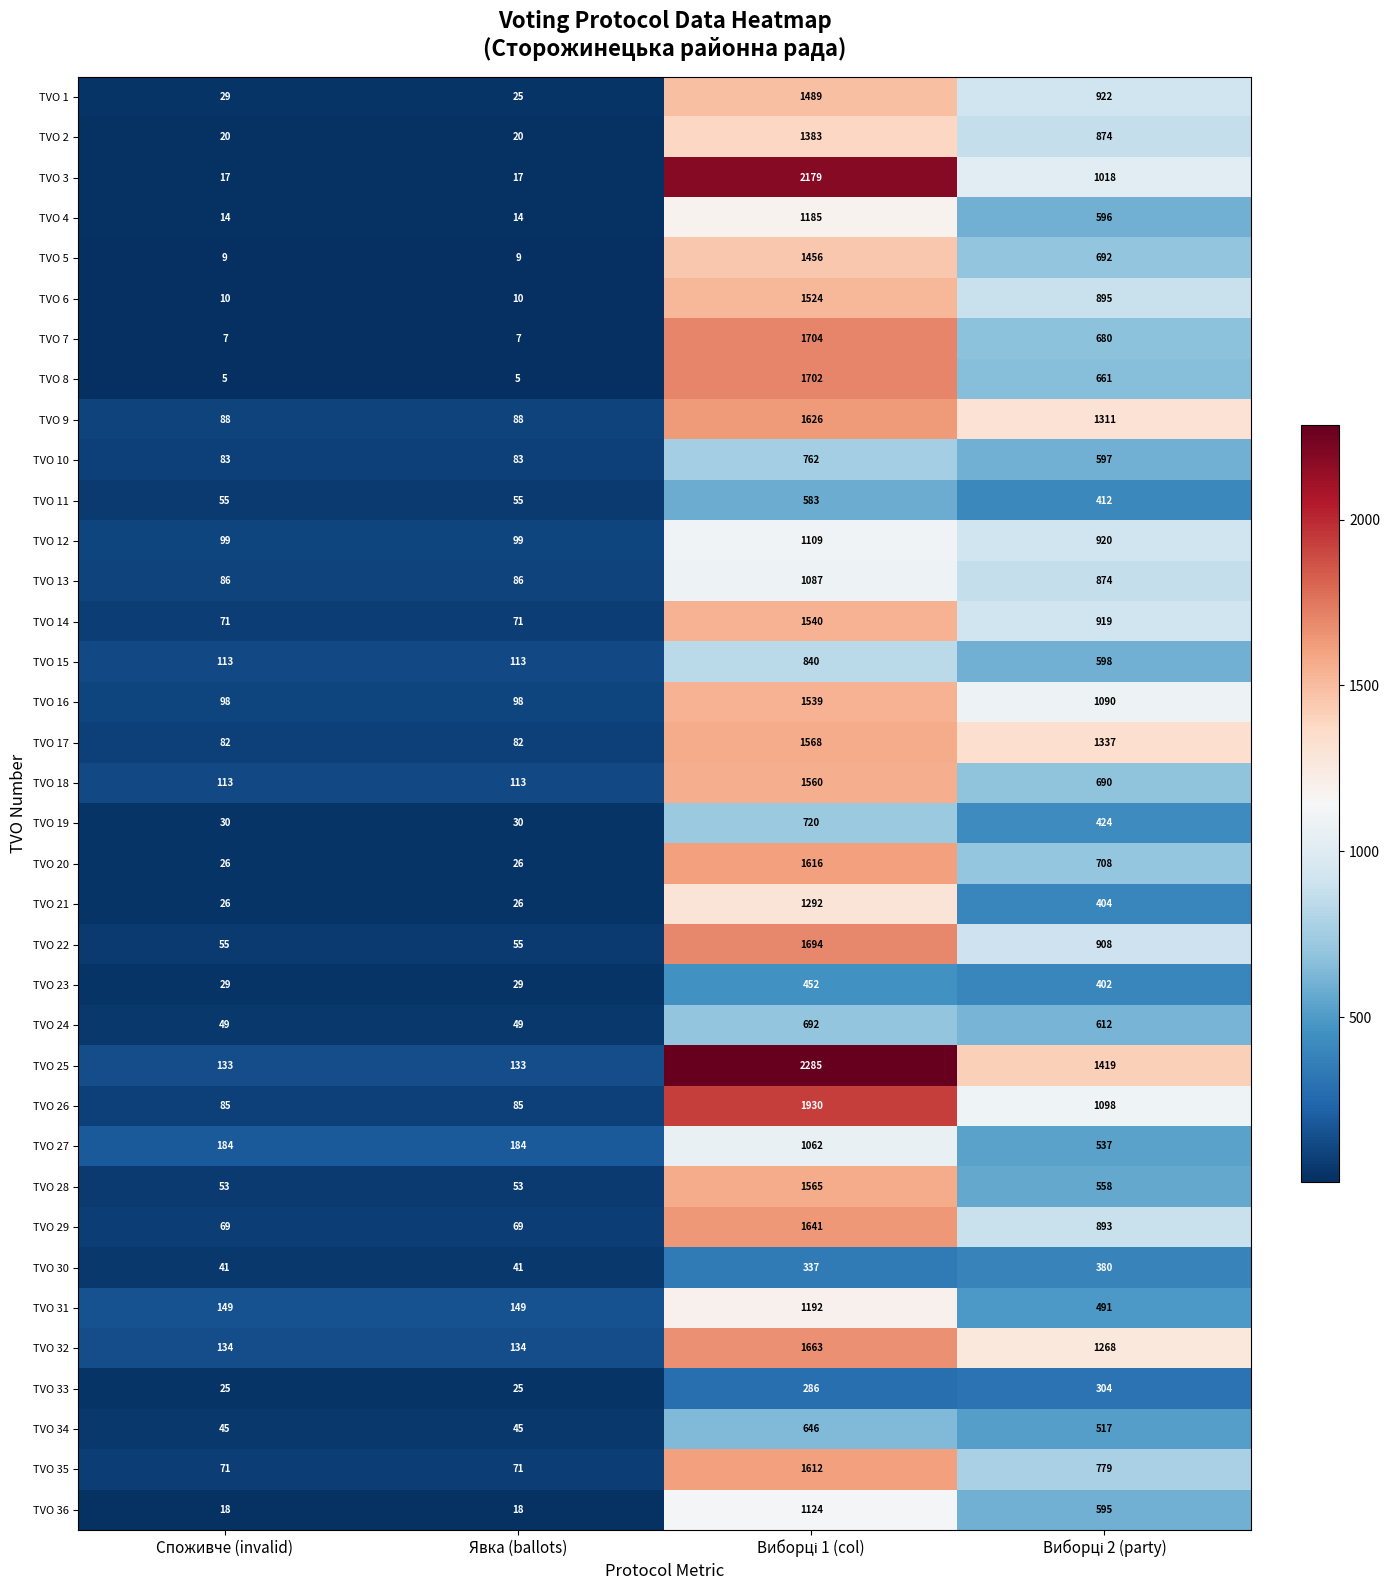

Which series has the largest range (max minus min)?

TVO 3